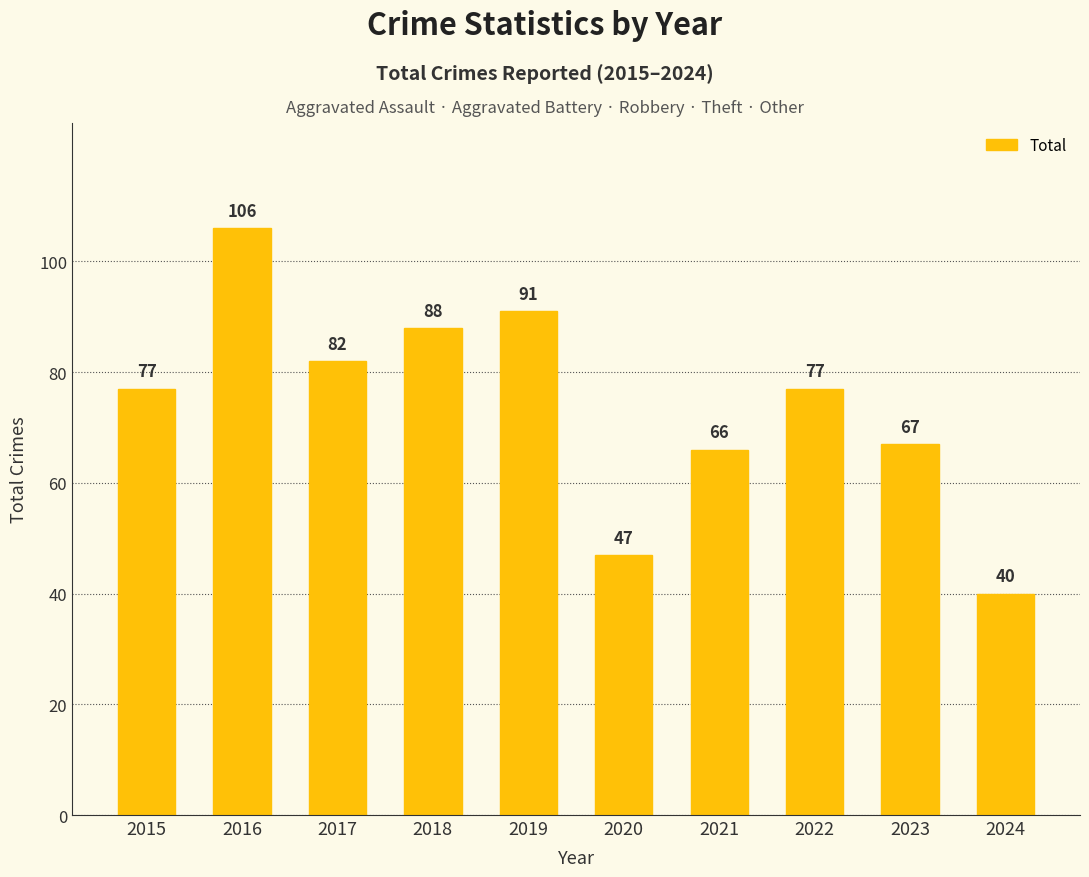

The value at 2024 is 40. True or false?

True